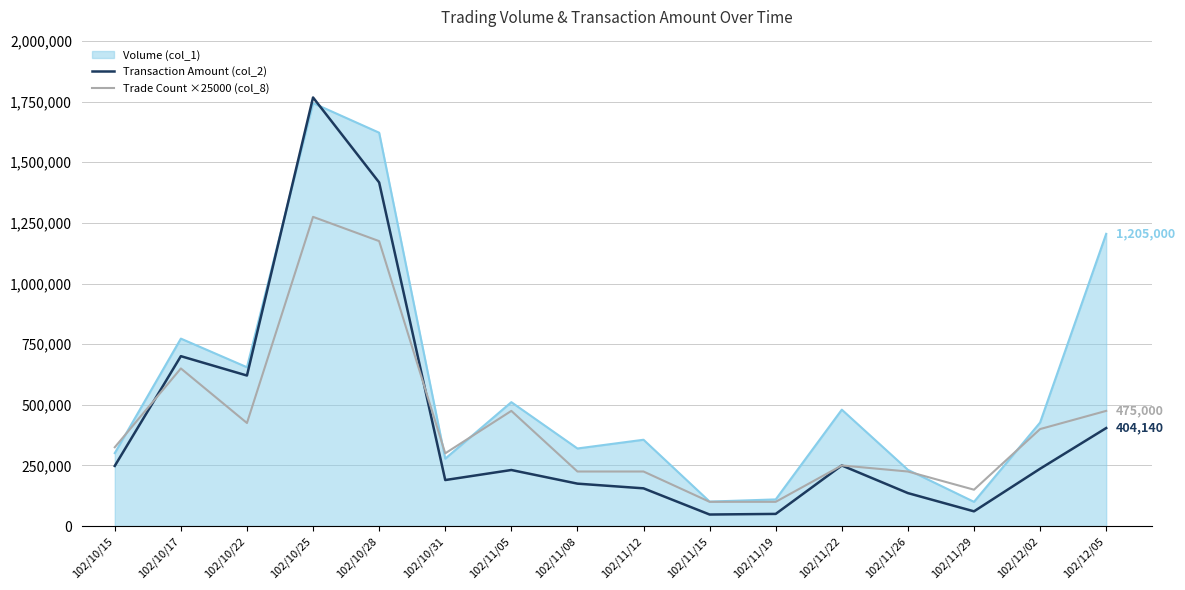

What is the difference between the second highest and second lowest values in the Trade Count ×25000 (col_8) series?

1075000